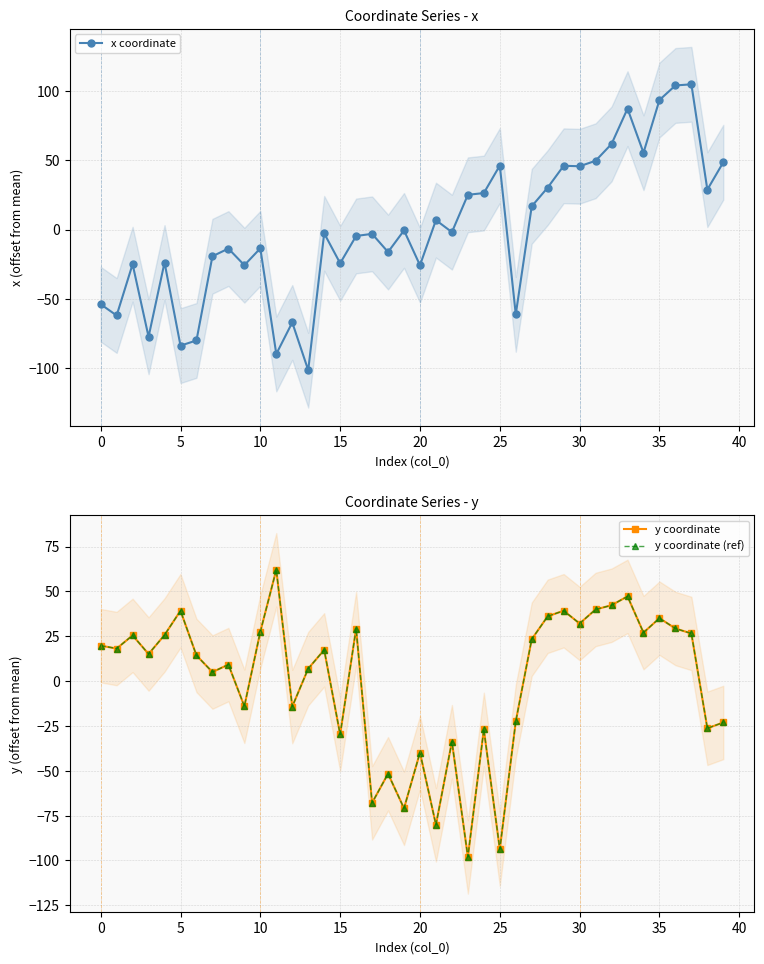

The x coordinate series shows -4.5 at 10. True or false?

False